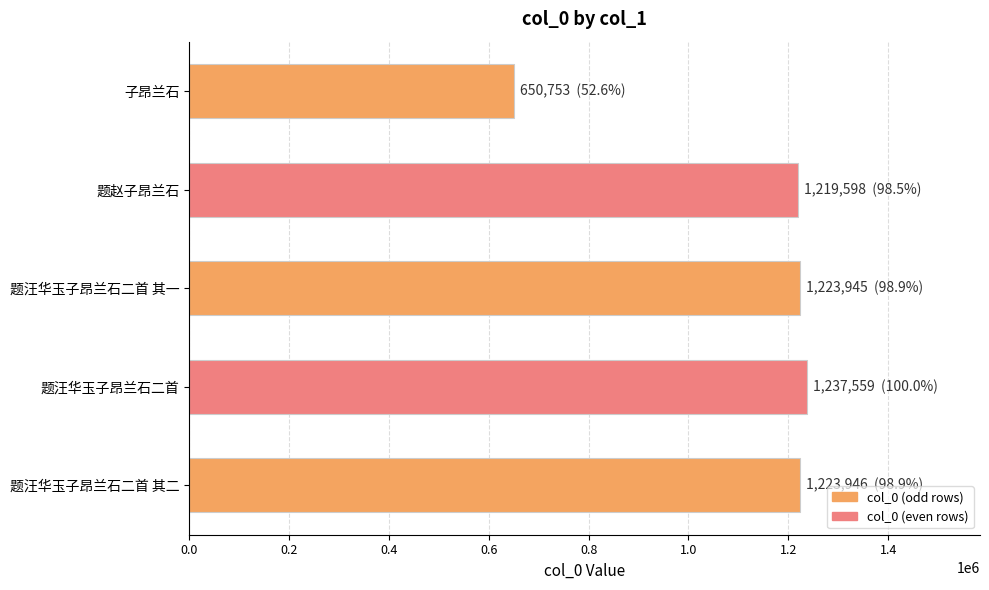

Does the chart contain stacked bars?

No